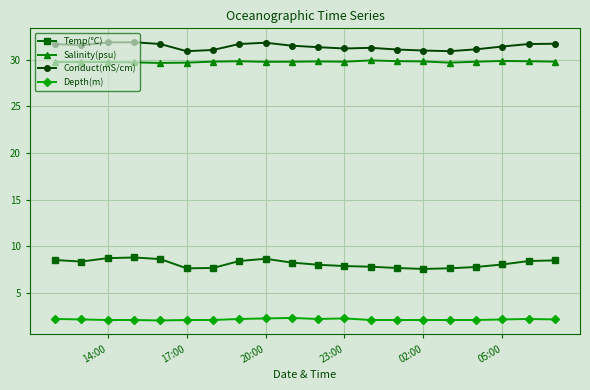

True or false: Depth(m) and Temp(°C) intersect in this chart.

False